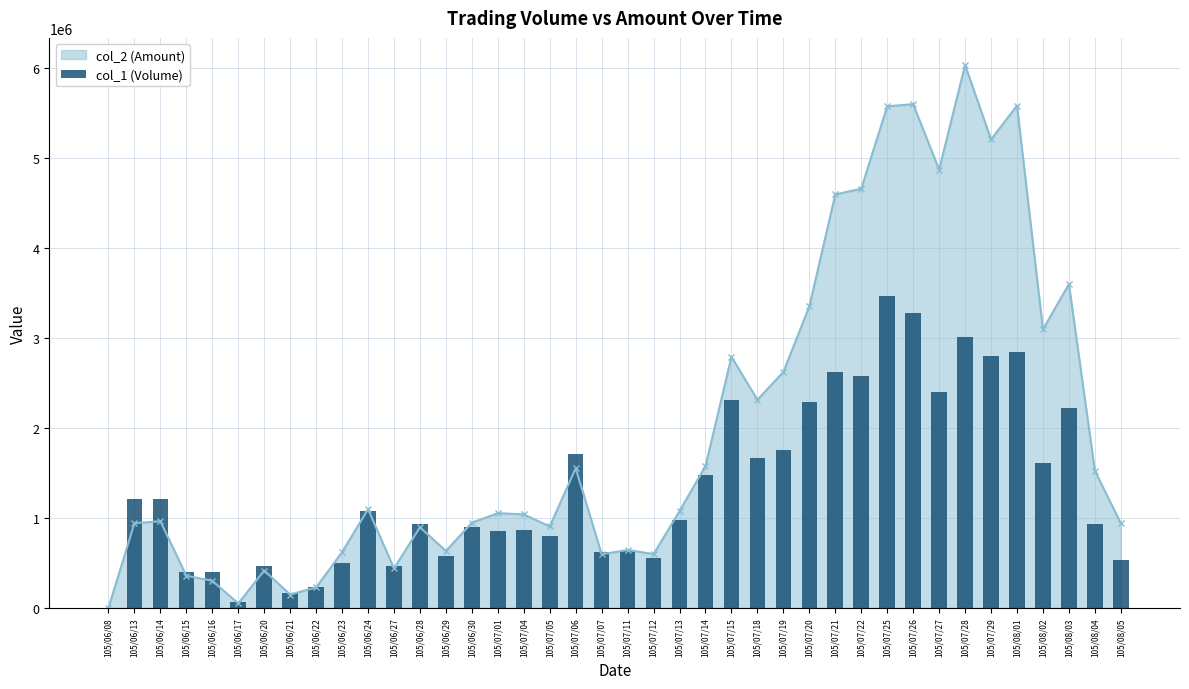

Rank the categories by value from lowest to highest.

105/06/08, 105/06/17, 105/06/21, 105/06/22, 105/06/15, 105/06/16, 105/06/20, 105/06/27, 105/06/23, 105/08/05, 105/07/12, 105/06/29, 105/07/07, 105/07/11, 105/07/05, 105/07/01, 105/07/04, 105/06/30, 105/08/04, 105/06/28, 105/07/13, 105/06/24, 105/06/13, 105/06/14, 105/07/14, 105/08/02, 105/07/18, 105/07/06, 105/07/19, 105/08/03, 105/07/20, 105/07/15, 105/07/27, 105/07/22, 105/07/21, 105/07/29, 105/08/01, 105/07/28, 105/07/26, 105/07/25